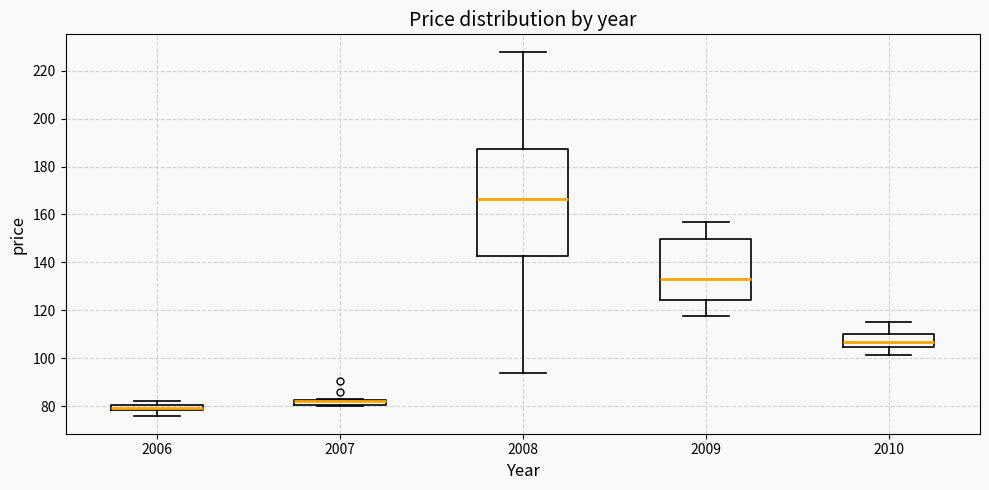

Comparing the boxes themselves (not the whiskers), which one is the tallest?

2008